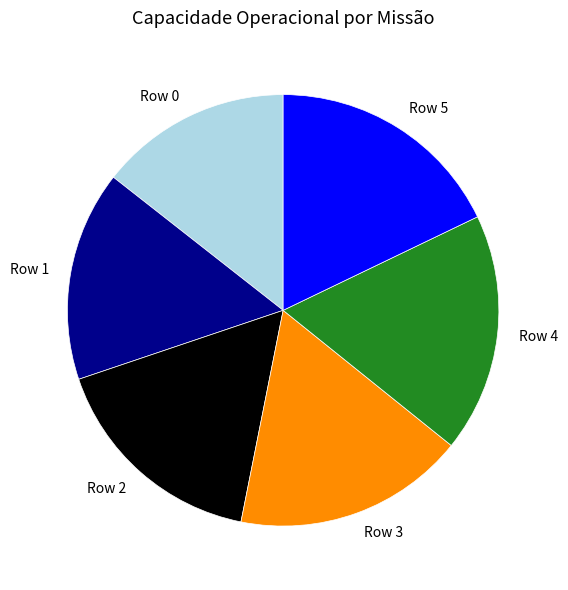

Approximately how many times larger is the value at Row 0 compared to Row 4?

0.8